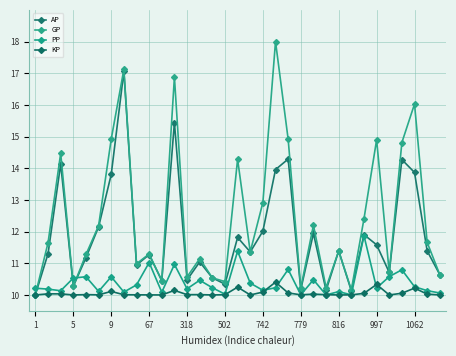

What is the average value of the PP series?

10.4